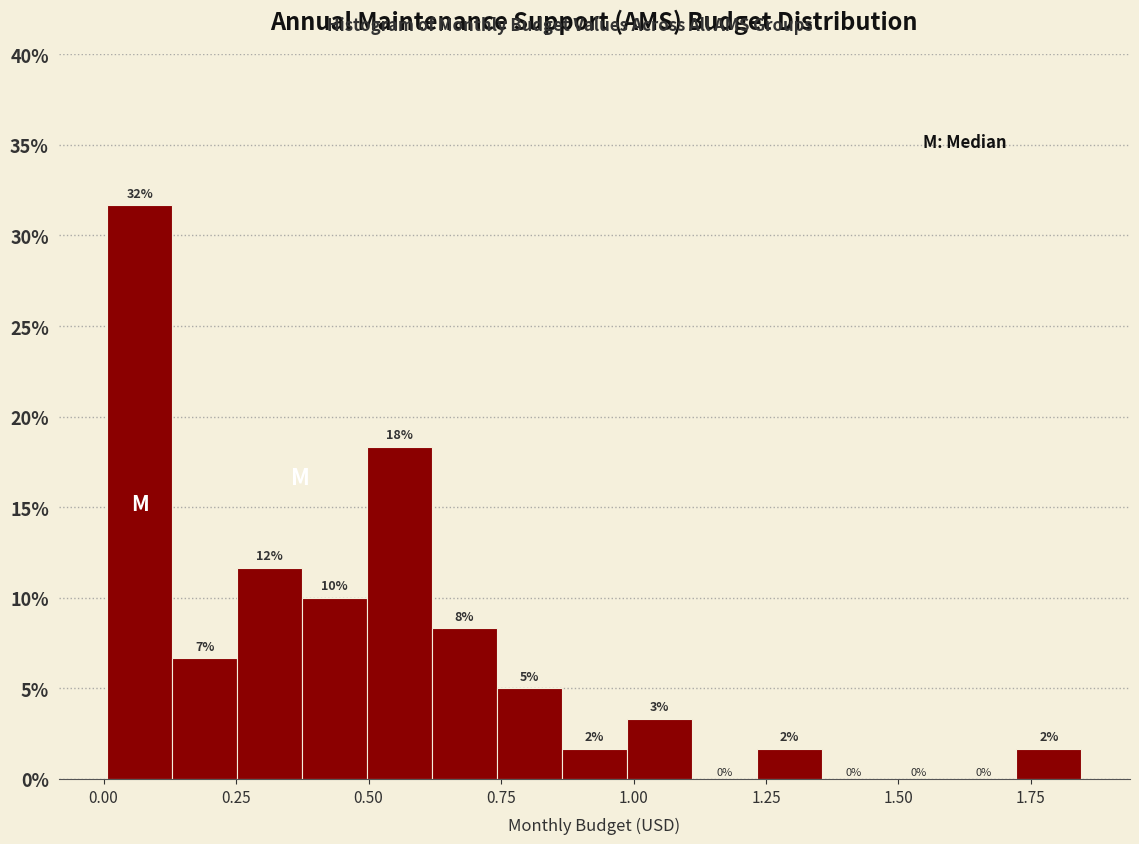

Around what value on the x-axis is the tallest bar? Give the approximate position of its centre, as read against the axis.

0.05